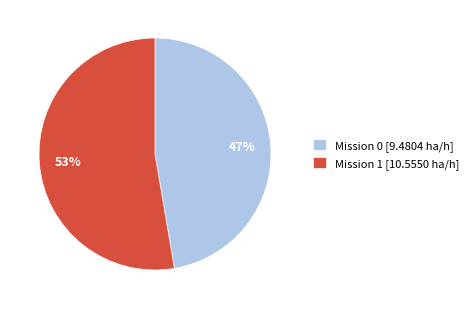

How many slices are in this pie chart?

2